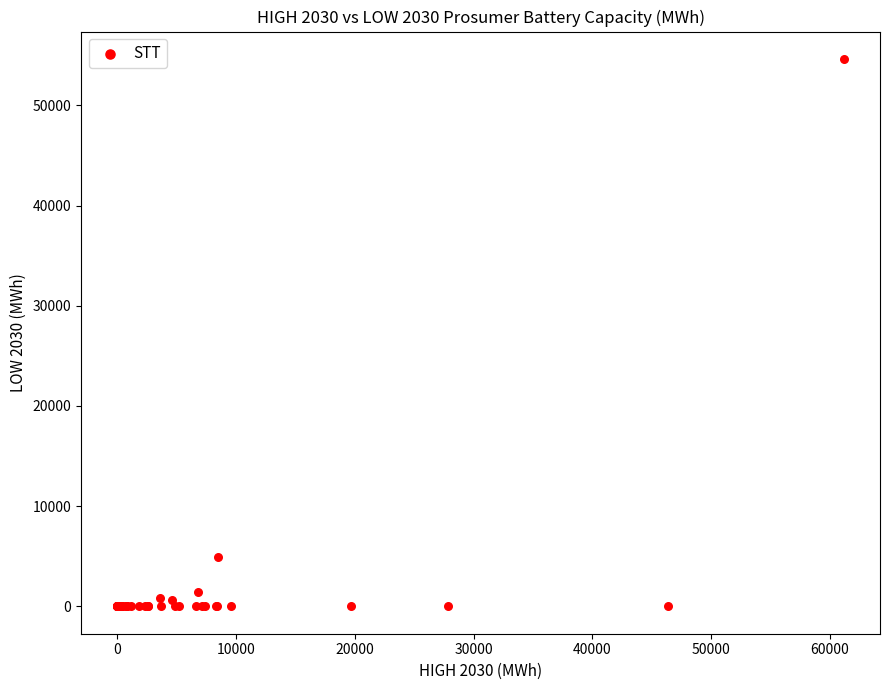

What Y value in the scatter plot is closest to 27316?

4897.2